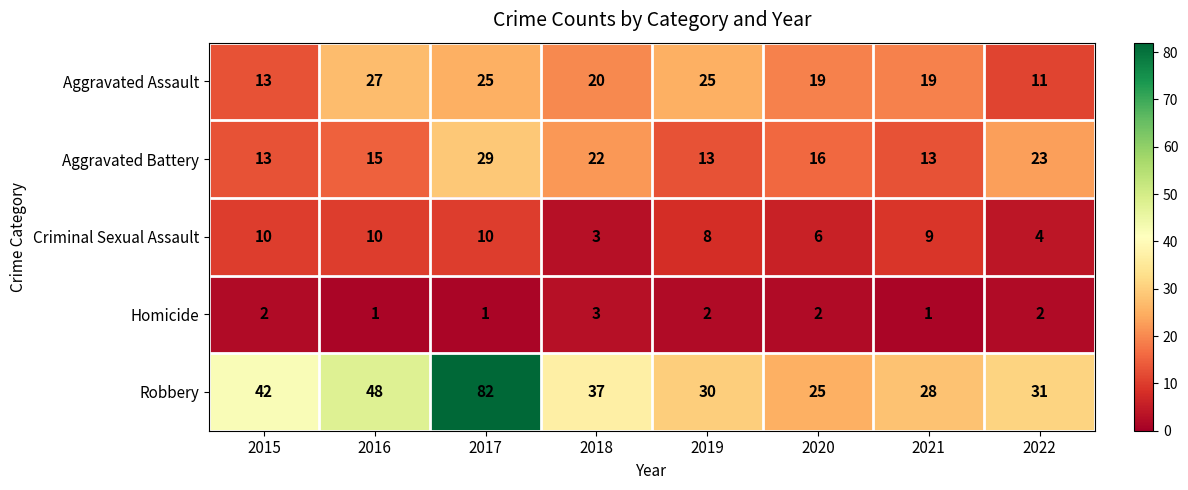

What is the sum of the Aggravated Assault values at 2019 and 2018?

45